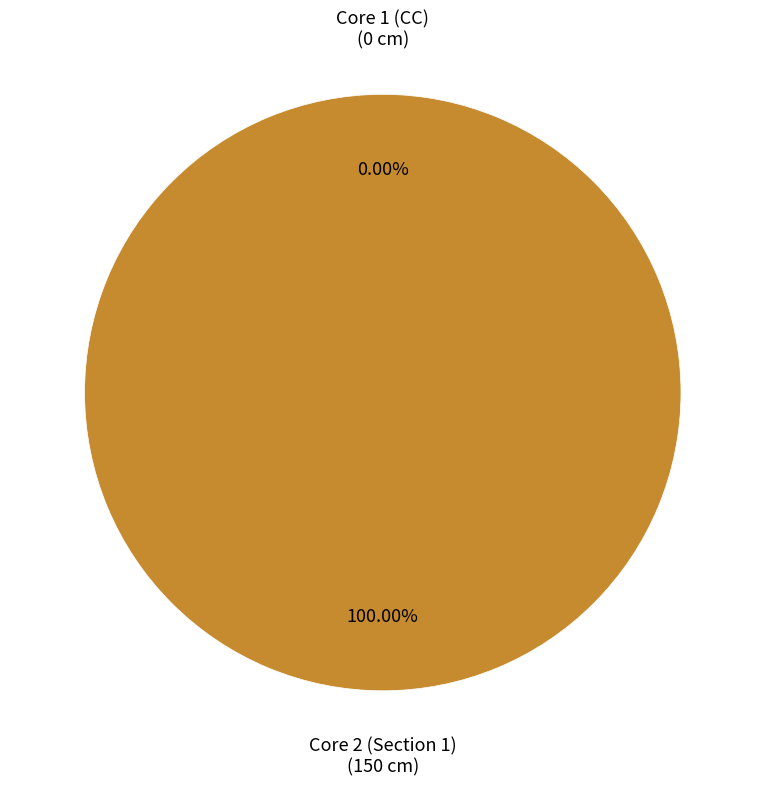

Rank the categories by value from lowest to highest.

Core 1 (CC), Core 2 (Section 1)